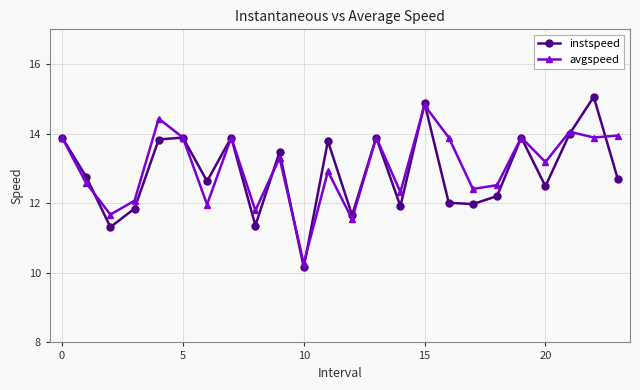

At how many categories does at least one series exceed 10?

24